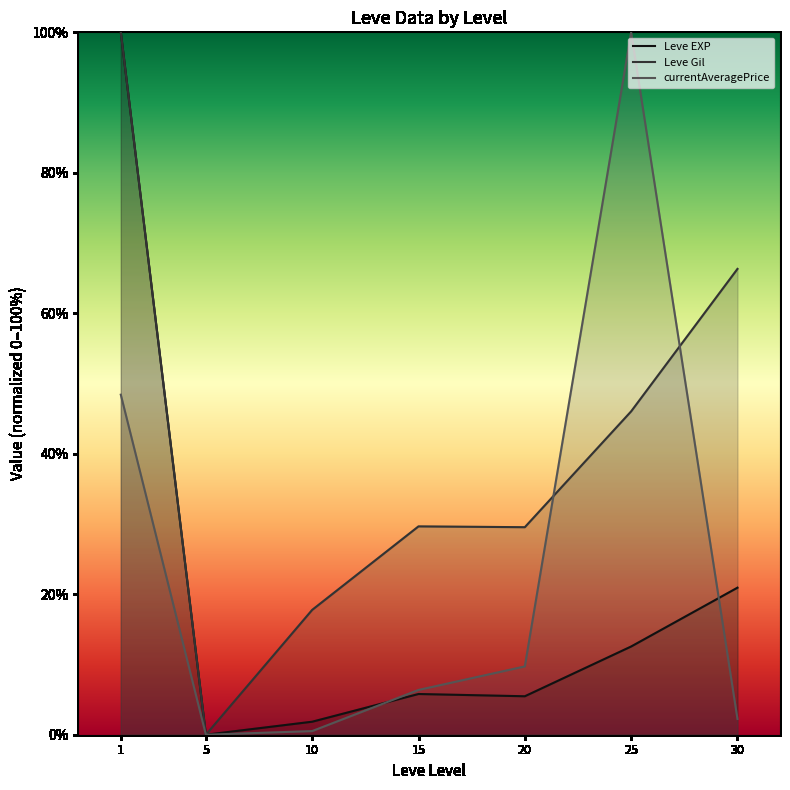

True or false: Leve Gil and Leve EXP intersect in this chart.

False